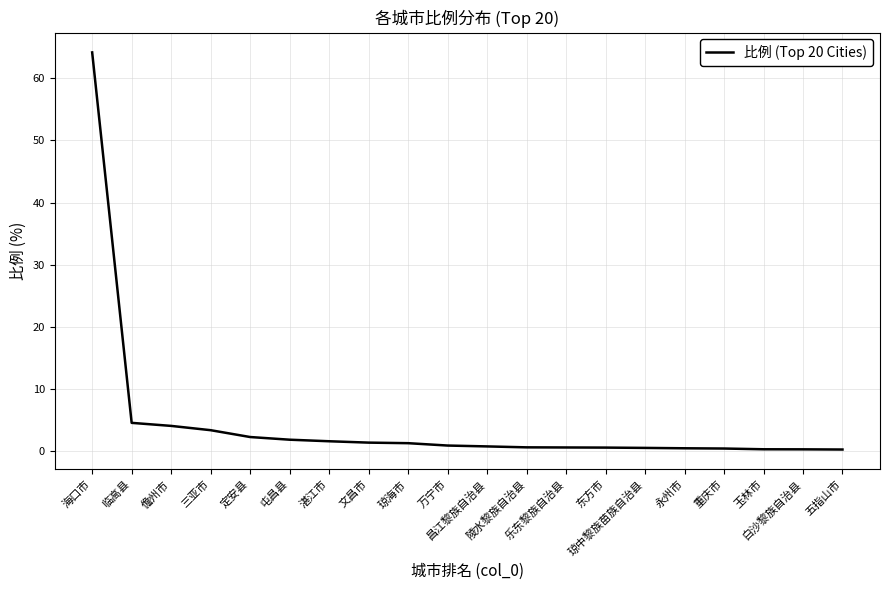

What is the maximum value shown in the chart?

64.2